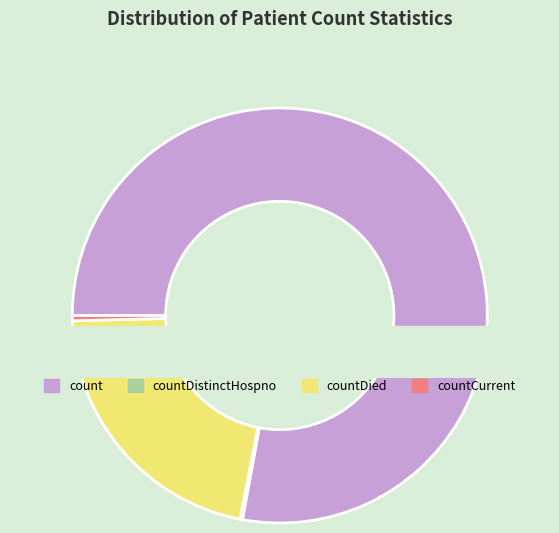

What is the total percentage of count and countDied?

99.4%